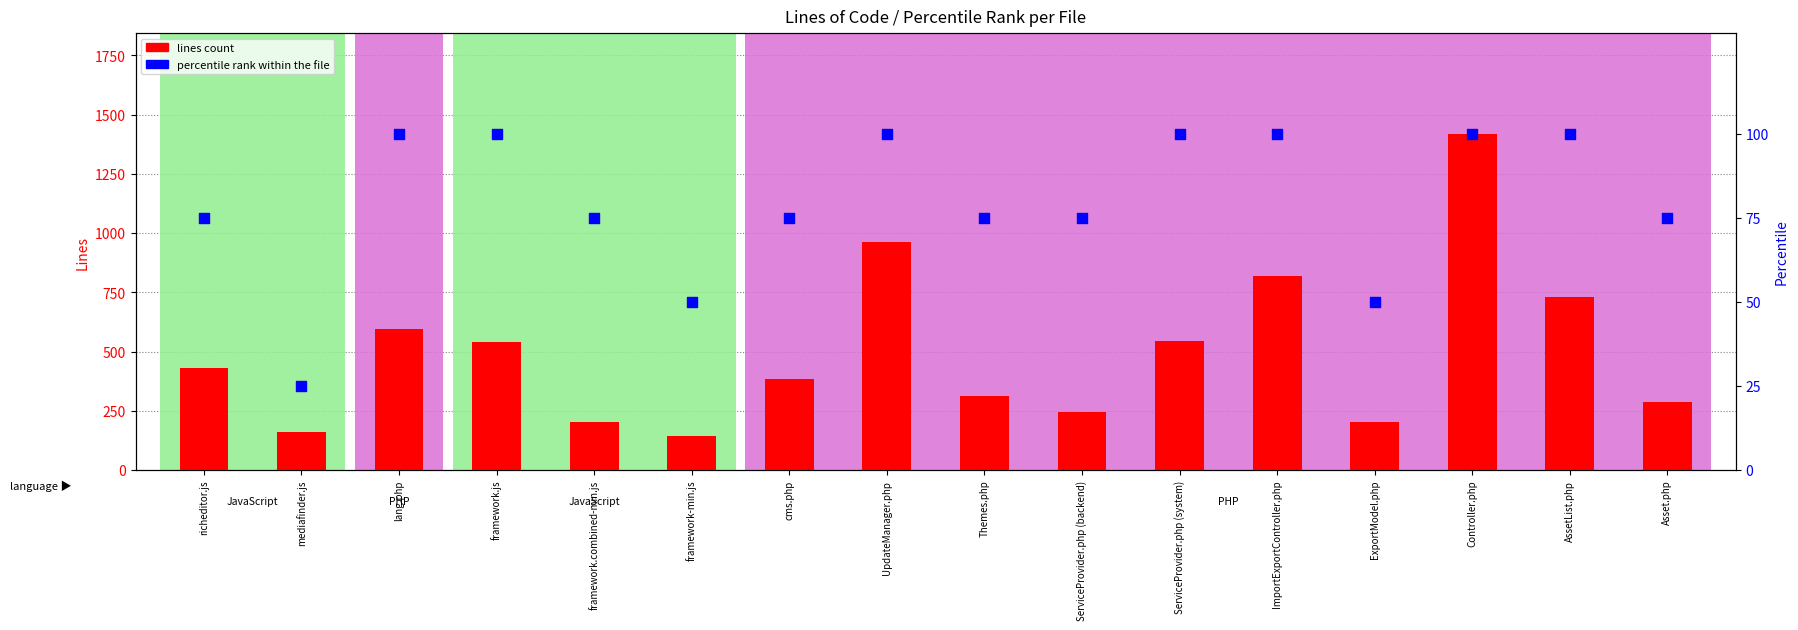

At how many categories does at least one series exceed 1237?

1